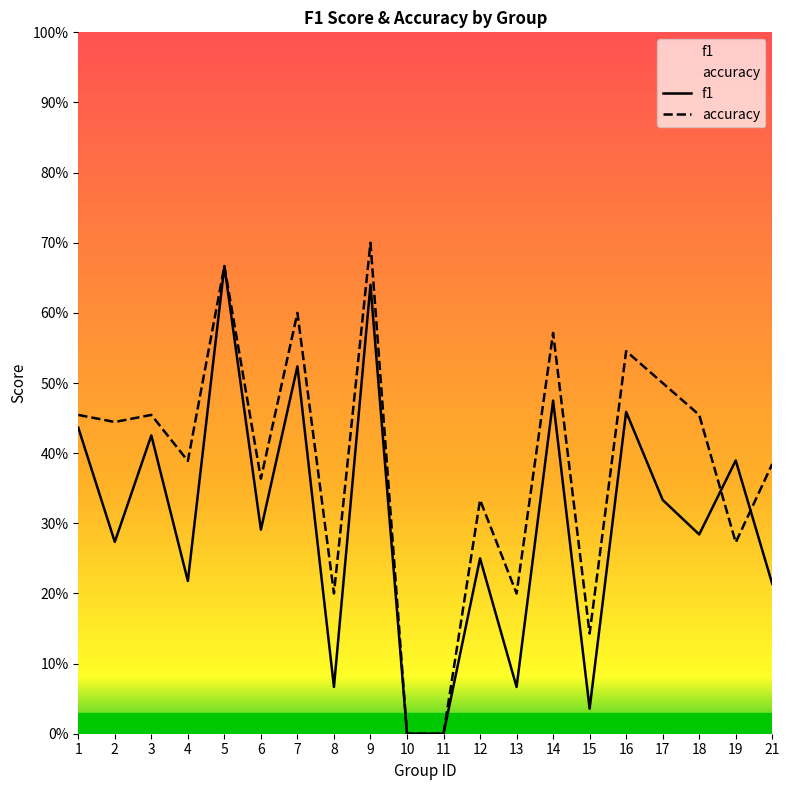

The value of accuracy at 11 is 0.0. True or false?

True